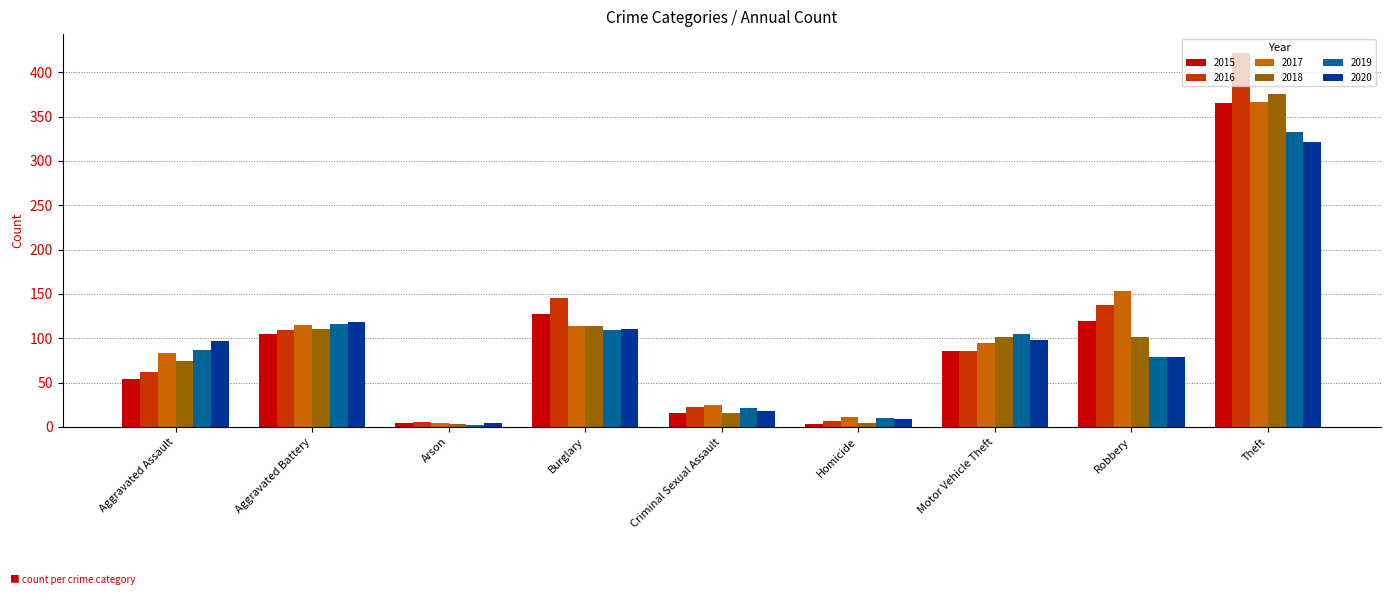

What is the label of the 2nd bar from the right?

Robbery